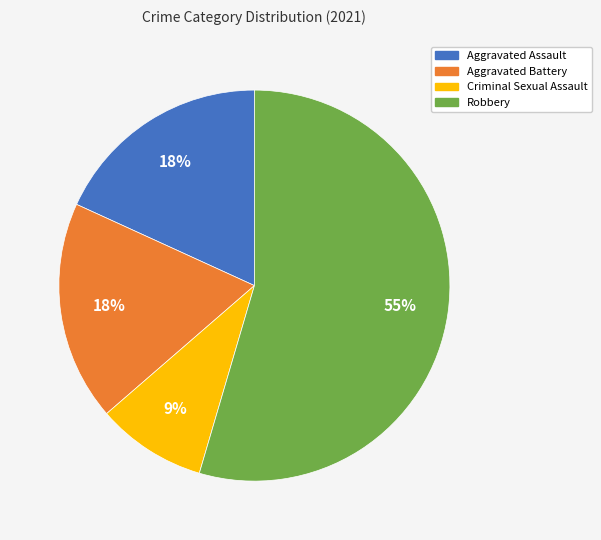

Is the sum of Robbery and Aggravated Assault greater than half?

Yes